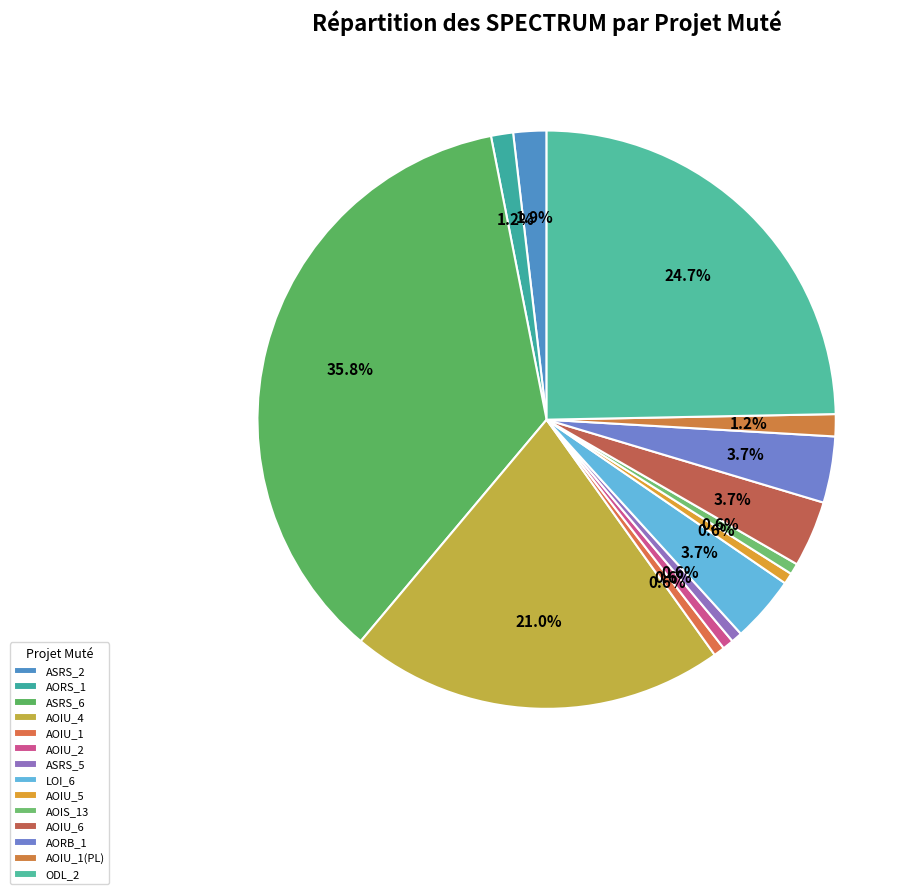

How many slices are in this pie chart?

14